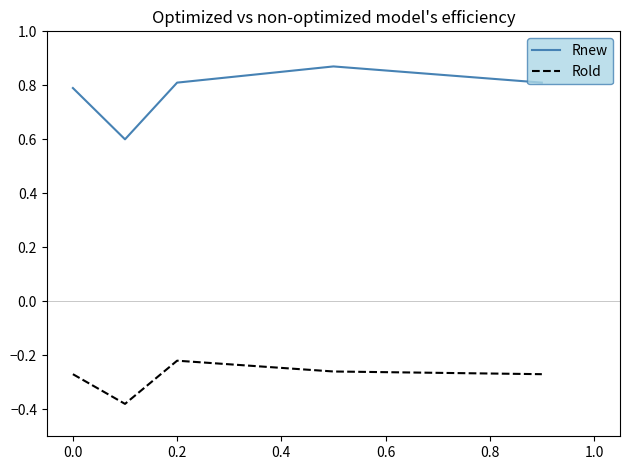

Which series has the largest range (max minus min)?

Rnew